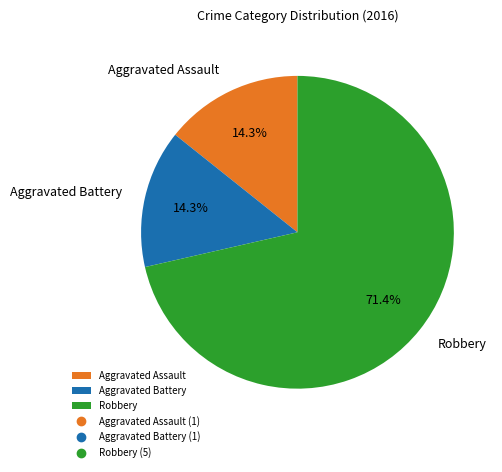

Combined, do Aggravated Battery and Aggravated Assault account for over 50%?

No